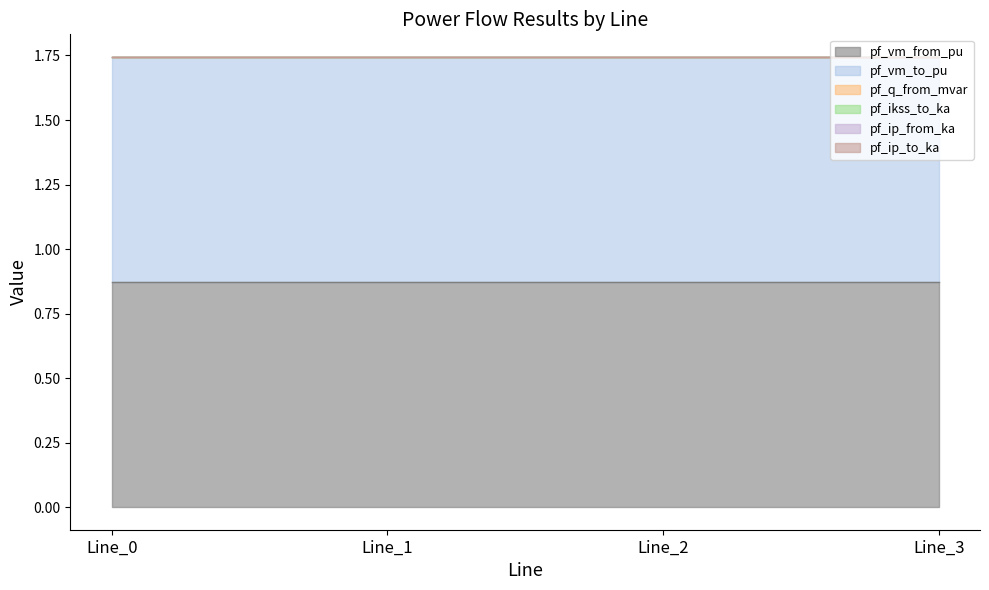

Which series has the widest spread of values?

pf_q_from_mvar